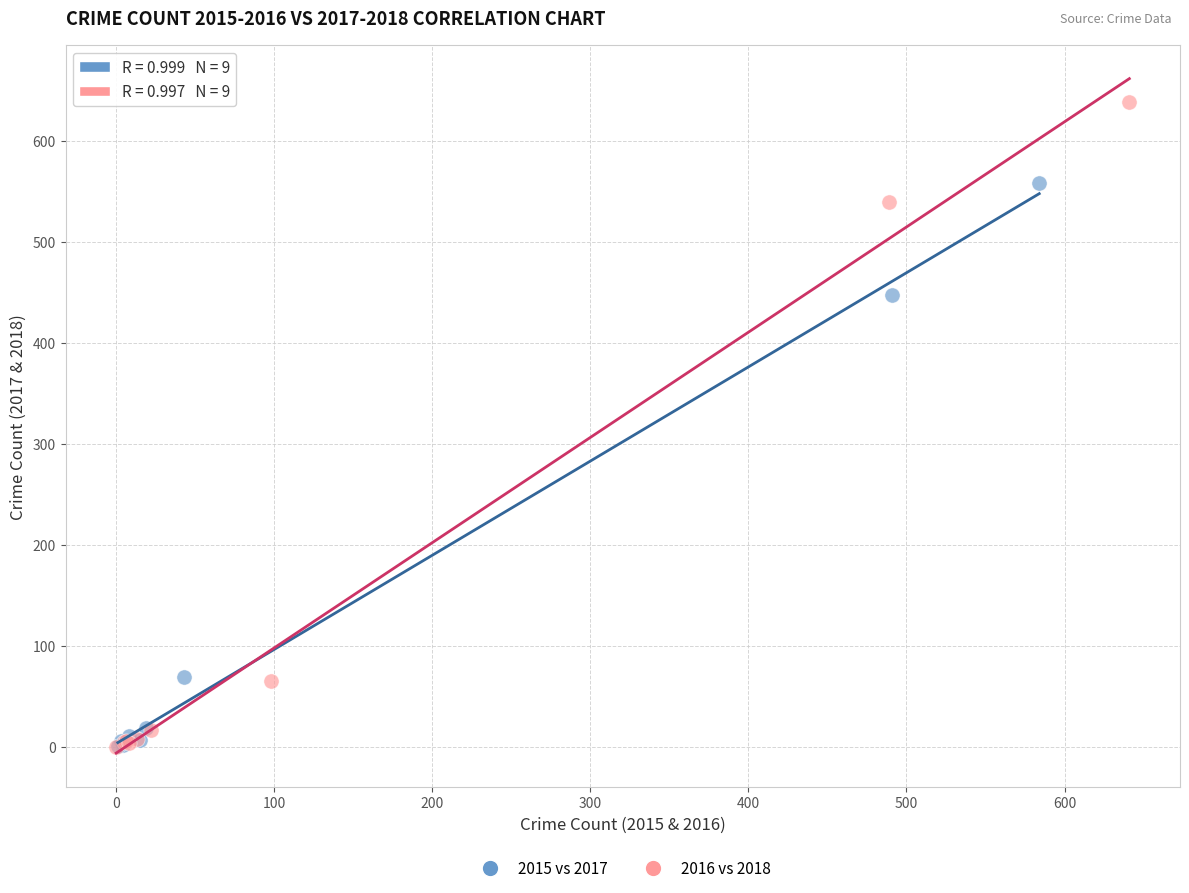

What are all the series names shown in the legend?

2015 vs 2017, 2016 vs 2018